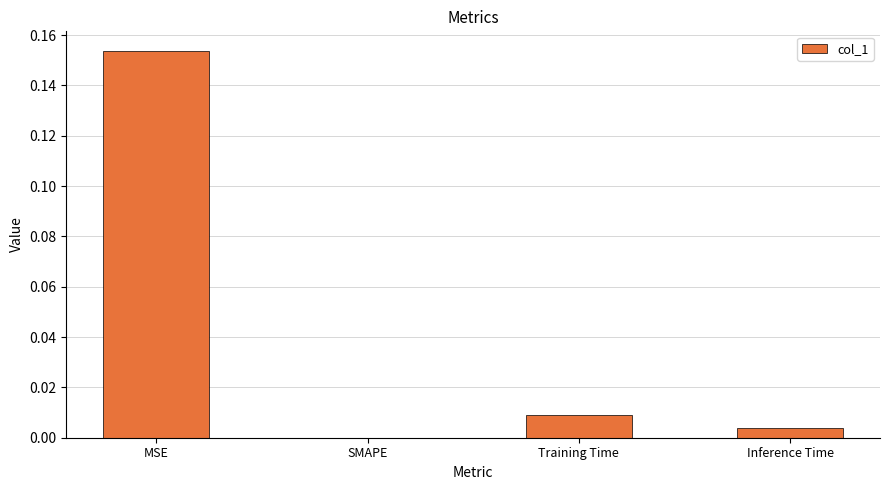

The chart shows a value of -0.1 at SMAPE. True or false?

False